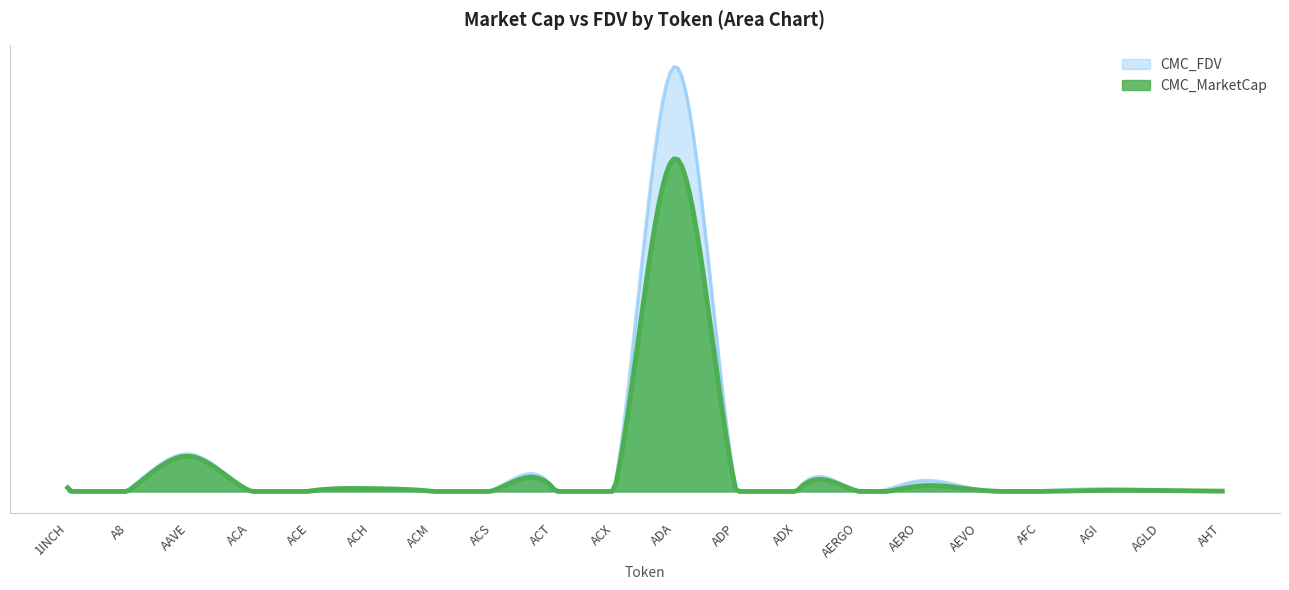

True or false: CMC_FDV has more than 0 interior local peaks.

True